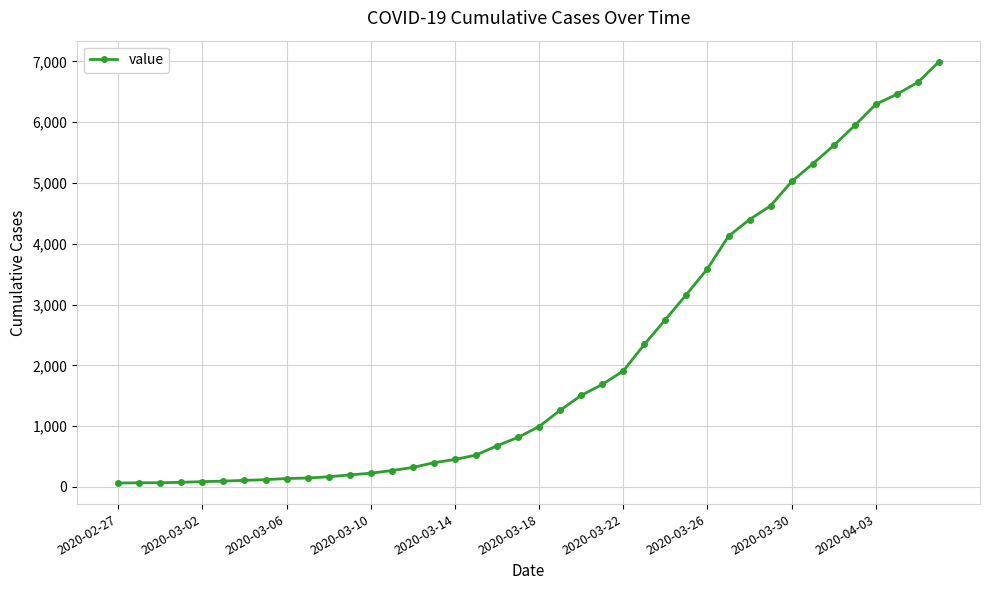

What is the maximum value shown in the chart?

6995